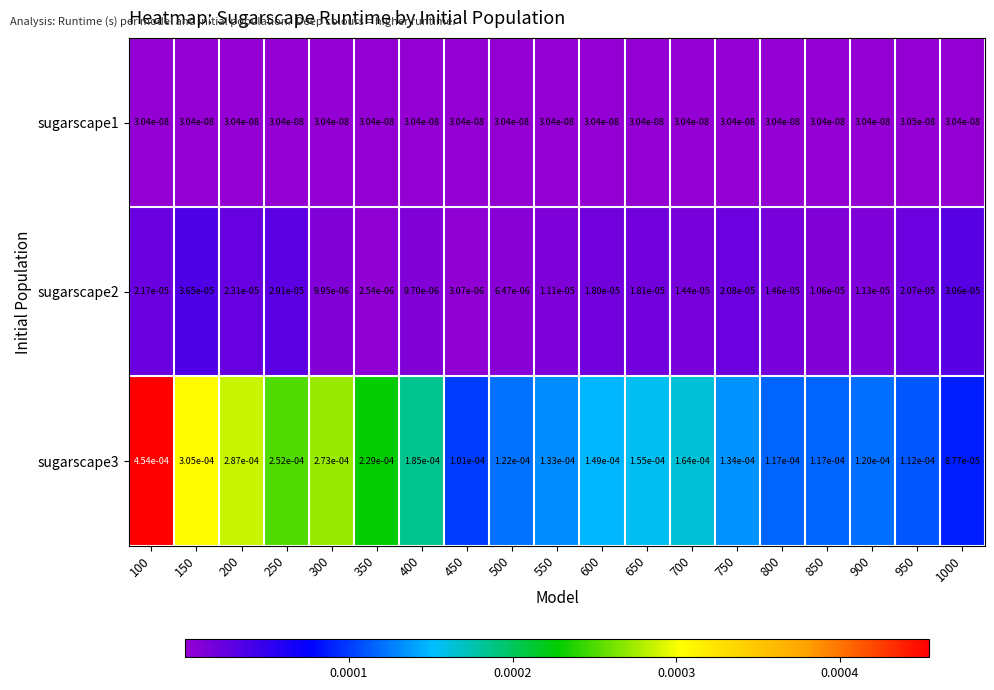

At which category does the chart reach its peak across all series?

100